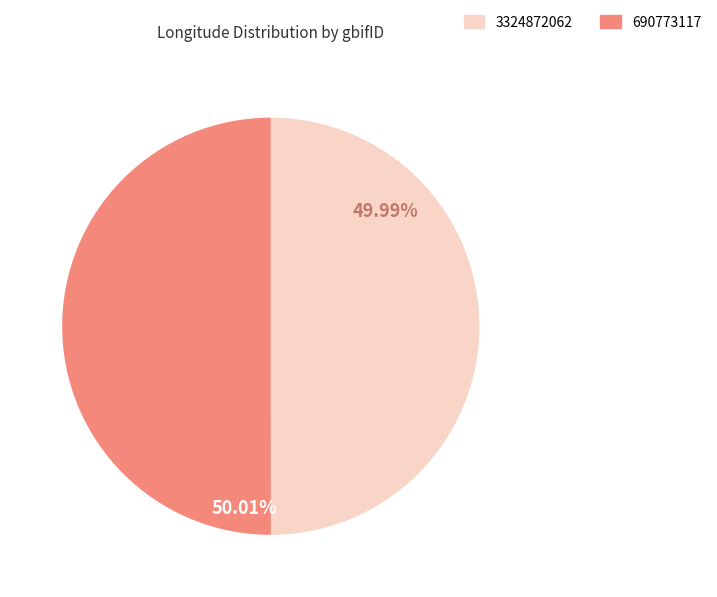

Combined, do 3324872062 and 690773117 account for over 50%?

Yes